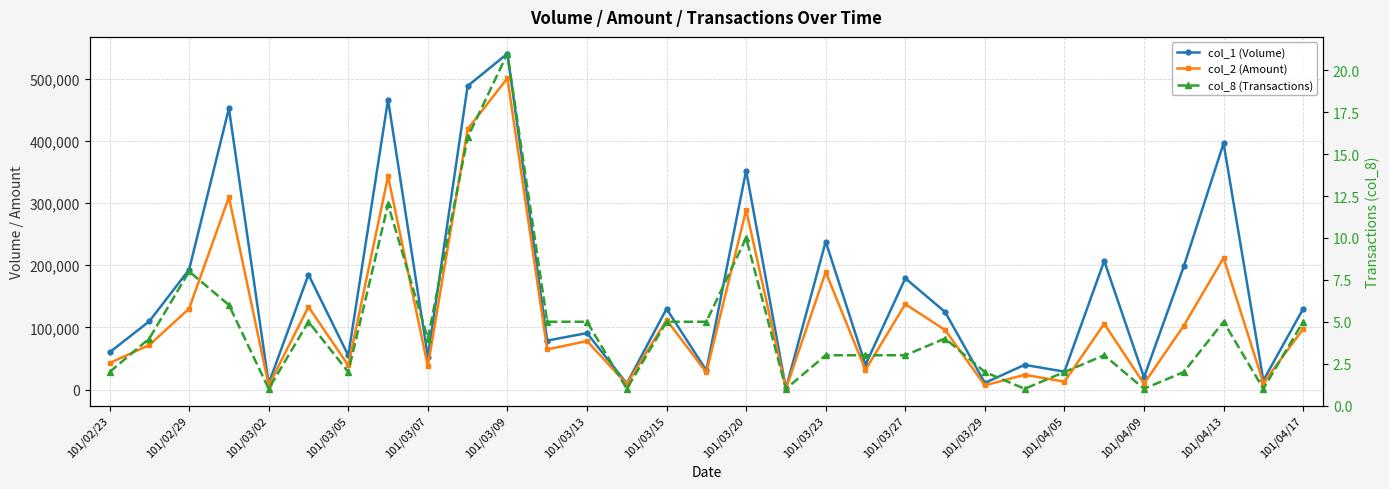

Reading left to right, extract all data points from this chart.

col_1 (Volume): 60000	110000	193000	452000	10000	185000	55000	466000	53000	488000	540000	79000	91000	10000	130000	31000	352000	2000	238000	40000	179000	125000	11000	40000	29000	207000	20000	198000	396000	15000	130000
col_2 (Amount): 42900	71800	130330	309450	6900	133200	39100	342850	37590	418750	500490	64770	78220	9000	112200	27870	288900	1540	189010	31750	137640	95970	7030	24000	12970	106020	9600	102960	211860	10950	97800
col_8 (Transactions): 2	4	8	6	1	5	2	12	4	16	21	5	5	1	5	5	10	1	3	3	3	4	2	1	2	3	1	2	5	1	5